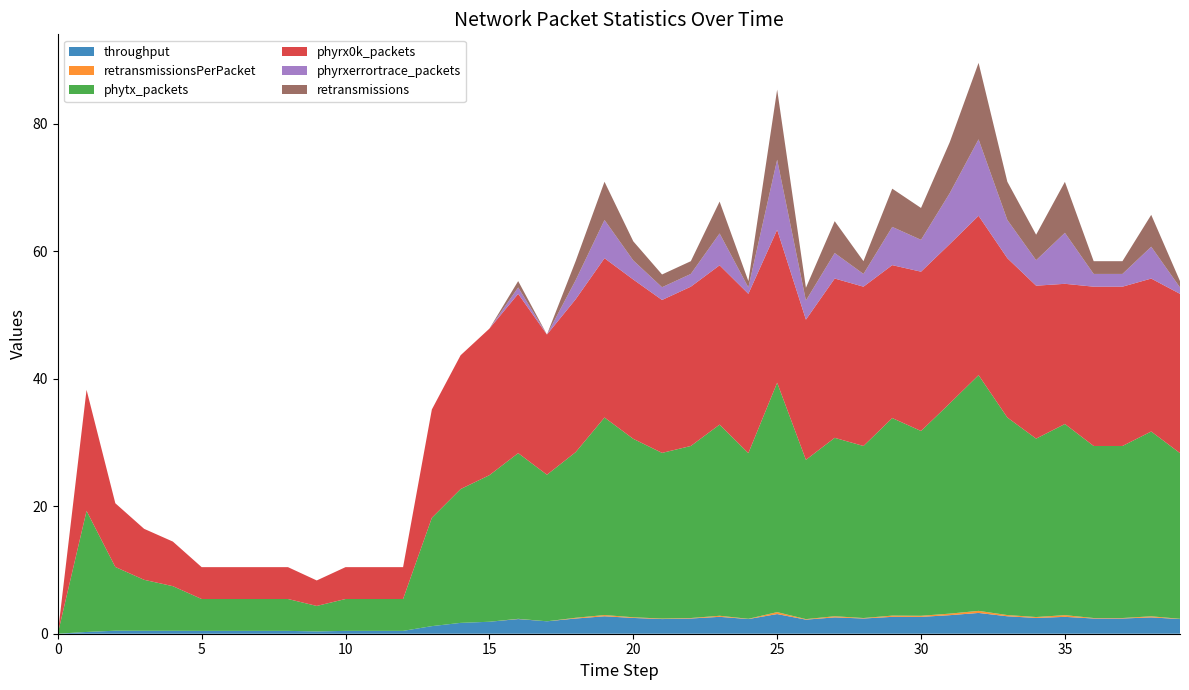

Reading left to right, transcribe all the data shown in this chart.

throughput: 0=0.0	1=0.3	2=0.5	3=0.5	4=0.5	5=0.4	6=0.4	7=0.4	8=0.4	9=0.4	10=0.4	11=0.4	12=0.4	13=1.2	14=1.7	15=1.9	16=2.3	17=1.9	18=2.4	19=2.7	20=2.5	21=2.3	22=2.4	23=2.7	24=2.3	25=3.1	26=2.2	27=2.6	28=2.4	29=2.6	30=2.6	31=2.9	32=3.3	33=2.7	34=2.5	35=2.6	36=2.4	37=2.4	38=2.6	39=2.3
retransmissionsPerPacket: 0=0.0	1=0.0	2=0.0	3=0.0	4=0.0	5=0.0	6=0.0	7=0.0	8=0.0	9=0.0	10=0.0	11=0.0	12=0.0	13=0.0	14=0.0	15=0.0	16=0.0	17=0.0	18=0.1	19=0.2	20=0.1	21=0.1	22=0.1	23=0.2	24=0.0	25=0.3	26=0.1	27=0.2	28=0.1	29=0.2	30=0.2	31=0.2	32=0.3	33=0.2	34=0.1	35=0.3	36=0.1	37=0.1	38=0.2	39=0.0
phytx_packets: 0=0.0	1=19.0	2=10.0	3=8.0	4=7.0	5=5.0	6=5.0	7=5.0	8=5.0	9=4.0	10=5.0	11=5.0	12=5.0	13=17.0	14=21.0	15=23.0	16=26.0	17=23.0	18=26.0	19=31.0	20=28.0	21=26.0	22=27.0	23=30.0	24=26.0	25=36.0	26=25.0	27=28.0	28=27.0	29=31.0	30=29.0	31=33.0	32=37.0	33=31.0	34=28.0	35=30.0	36=27.0	37=27.0	38=29.0	39=26.0
phyrx0k_packets: 0=0.0	1=19.0	2=10.0	3=8.0	4=7.0	5=5.0	6=5.0	7=5.0	8=5.0	9=4.0	10=5.0	11=5.0	12=5.0	13=17.0	14=21.0	15=23.0	16=25.0	17=22.0	18=24.0	19=25.0	20=25.0	21=24.0	22=25.0	23=25.0	24=25.0	25=24.0	26=22.0	27=25.0	28=25.0	29=24.0	30=25.0	31=25.0	32=25.0	33=25.0	34=24.0	35=22.0	36=25.0	37=25.0	38=24.0	39=25.0
phyrxerrortrace_packets: 0=0.0	1=0.0	2=0.0	3=0.0	4=0.0	5=0.0	6=0.0	7=0.0	8=0.0	9=0.0	10=0.0	11=0.0	12=0.0	13=0.0	14=0.0	15=0.0	16=1.0	17=0.0	18=3.0	19=6.0	20=3.0	21=2.0	22=2.0	23=5.0	24=1.0	25=11.0	26=3.0	27=4.0	28=2.0	29=6.0	30=5.0	31=8.0	32=12.0	33=6.0	34=4.0	35=8.0	36=2.0	37=2.0	38=5.0	39=1.0
retransmissions: 0=0.0	1=0.0	2=0.0	3=0.0	4=0.0	5=0.0	6=0.0	7=0.0	8=0.0	9=0.0	10=0.0	11=0.0	12=0.0	13=0.0	14=0.0	15=0.0	16=1.0	17=0.0	18=3.0	19=6.0	20=3.0	21=2.0	22=2.0	23=5.0	24=1.0	25=11.0	26=2.0	27=5.0	28=2.0	29=6.0	30=5.0	31=8.0	32=12.0	33=6.0	34=4.0	35=8.0	36=2.0	37=2.0	38=5.0	39=1.0